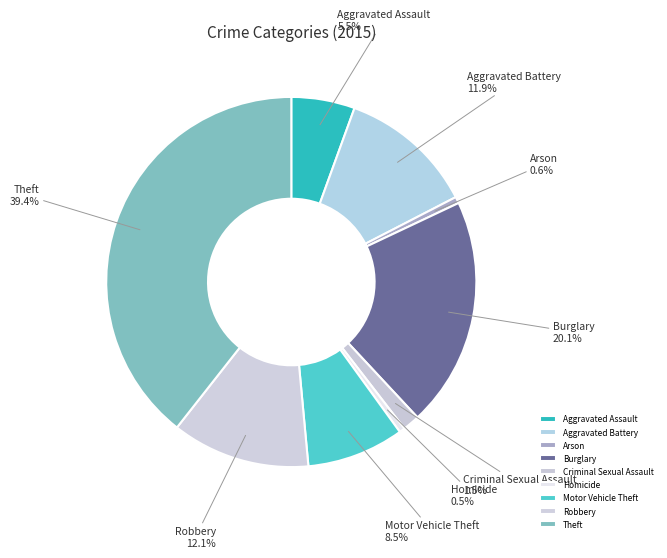

Is there any slice that represents more than half of the pie?

No